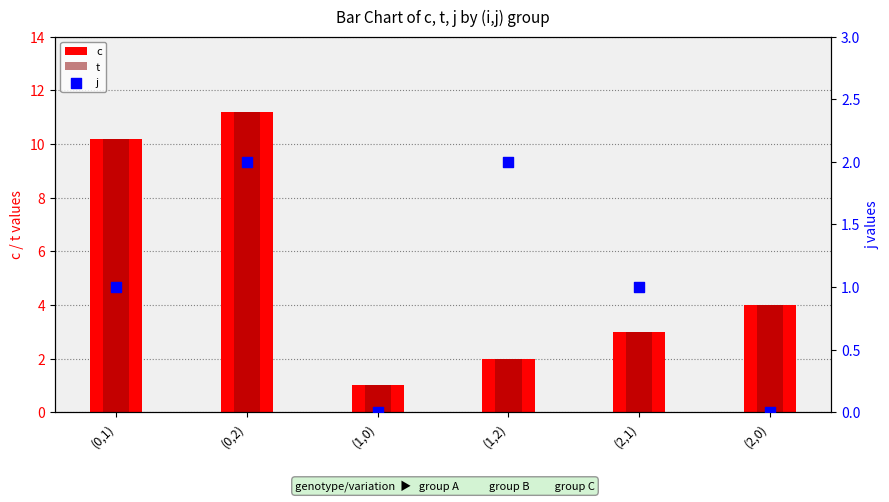

At how many categories does at least one series exceed 6?

2